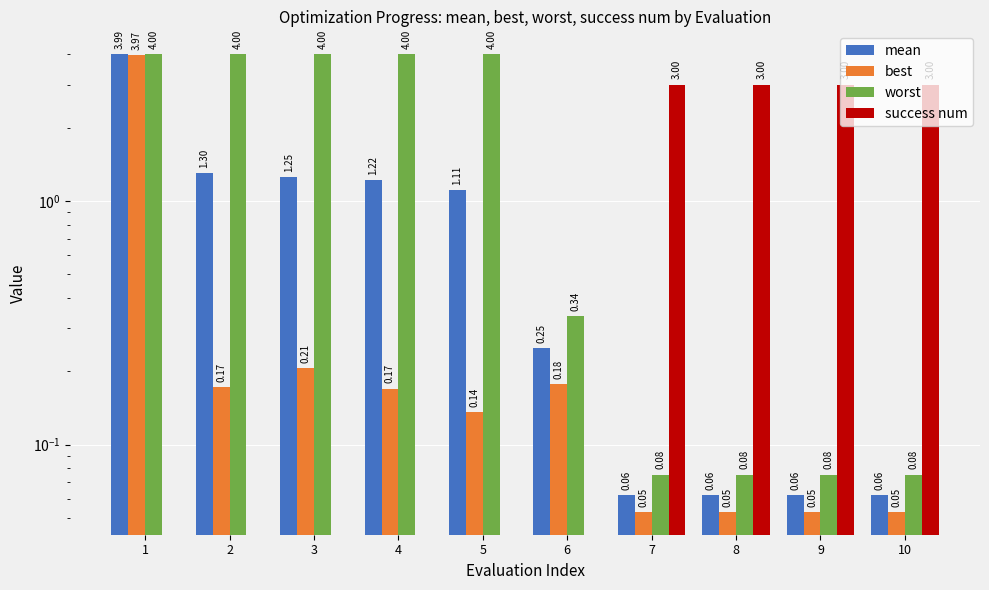

Which category has the highest value in the mean series?

1